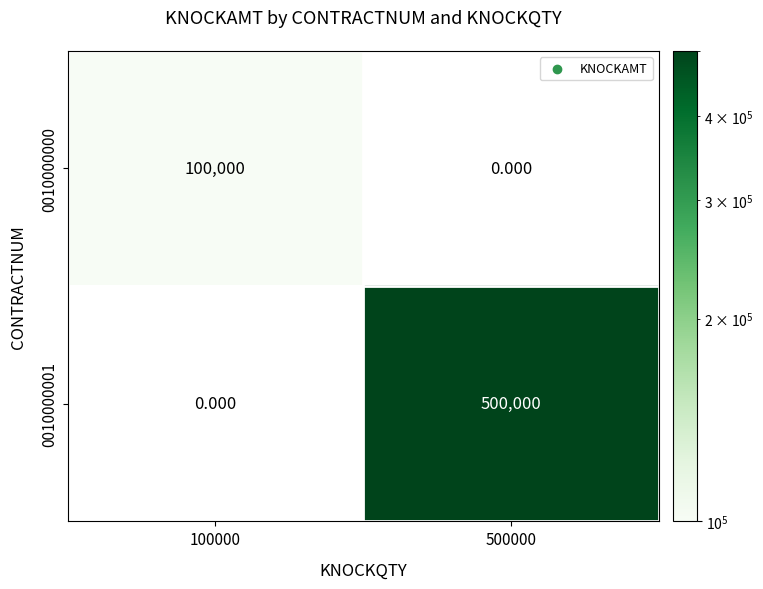

List the series in order of their overall mean, lowest first.

0010000000, 0010000001